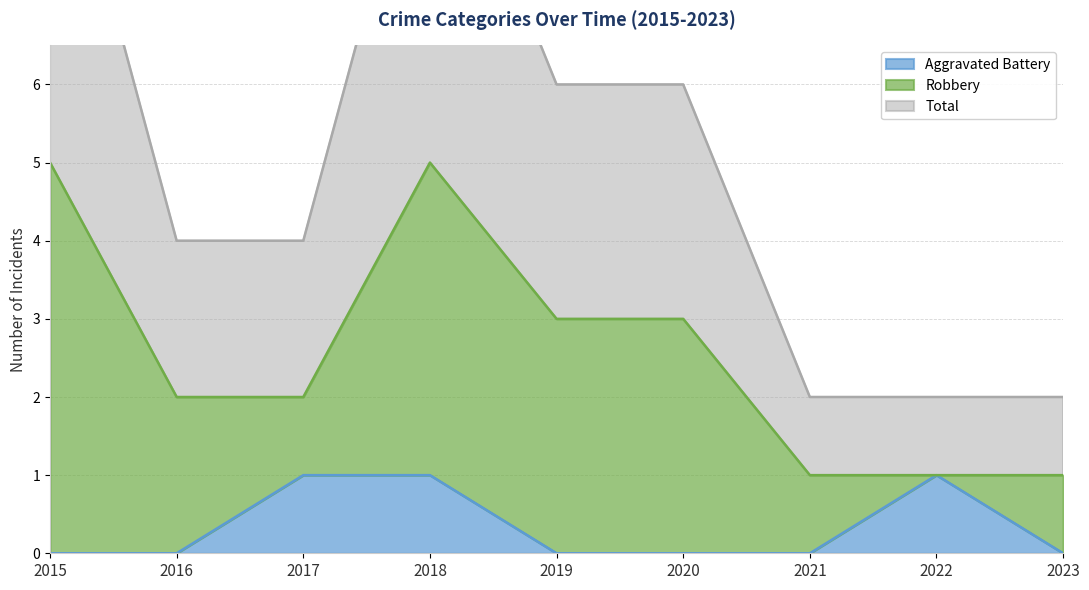

The Aggravated Battery series shows 1 at 2018. True or false?

True